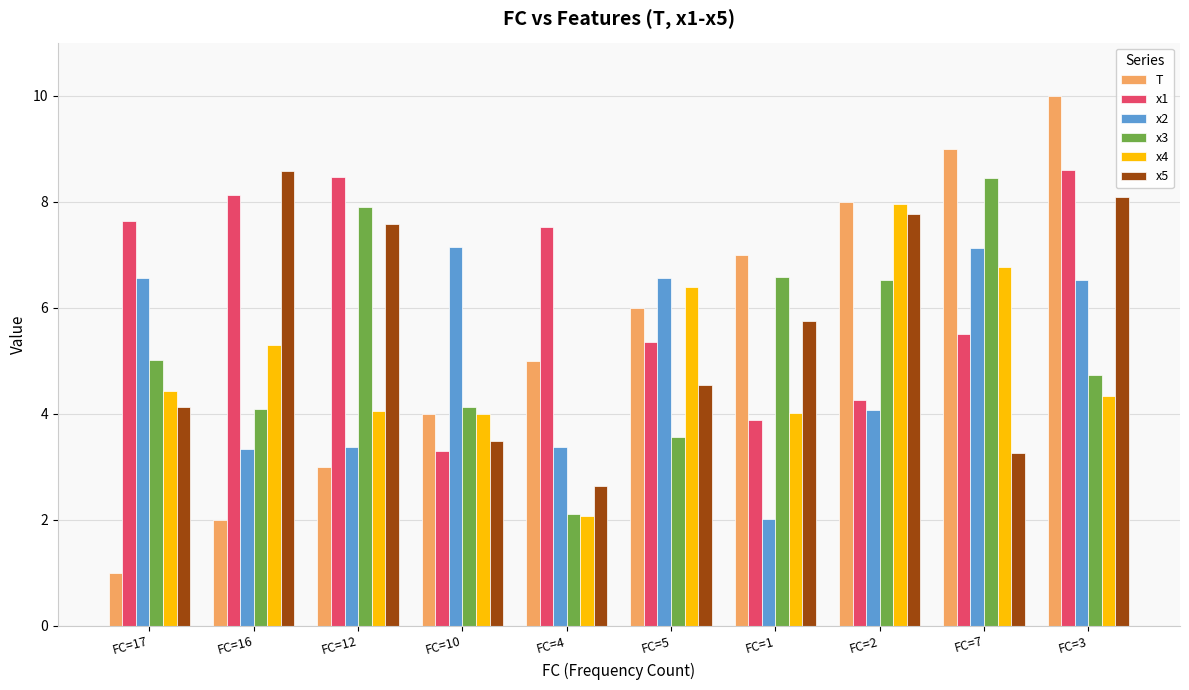

What is the highest value of the x2 series?

7.1